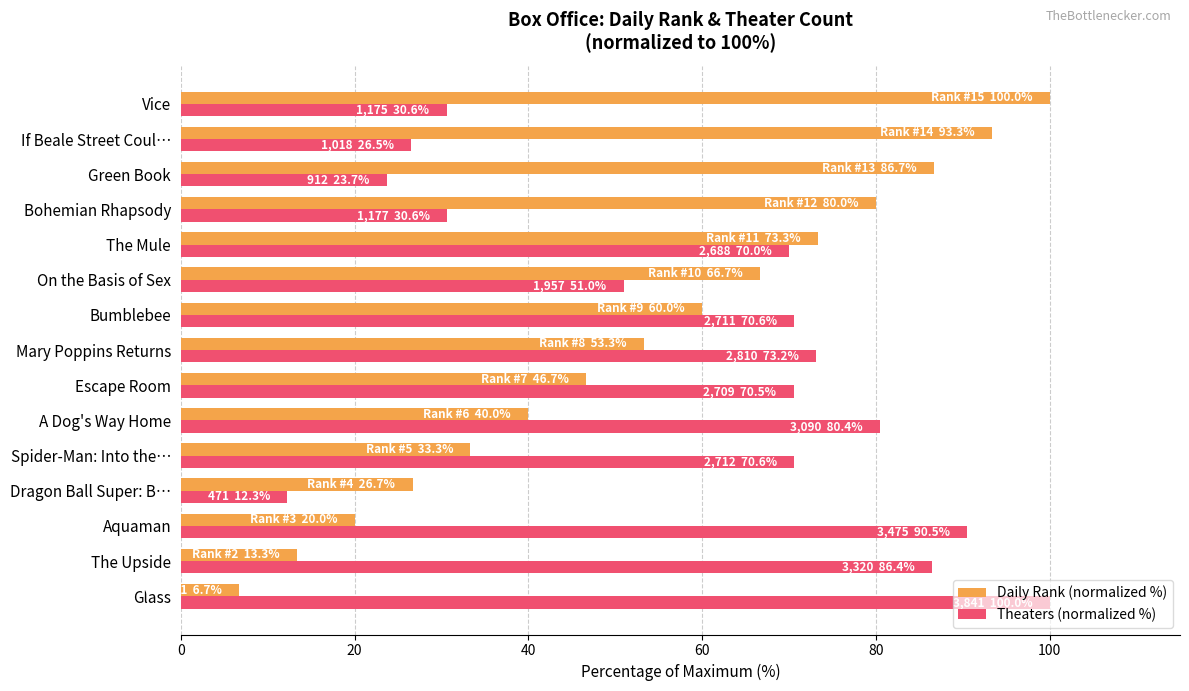

Is it true that Theaters (normalized %) equals 32.2 at The Mule?

False